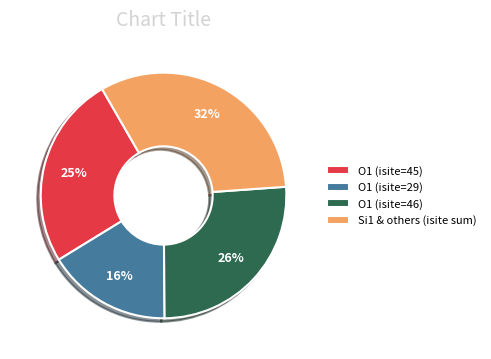

Which has a higher value, O1 (isite=45) or Si1 & others (isite sum)?

Si1 & others (isite sum)